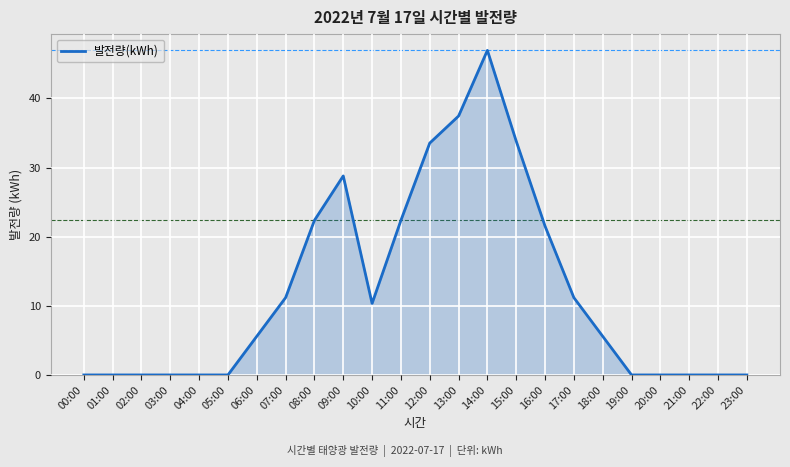

At which category does the chart reach its peak across all series?

14:00